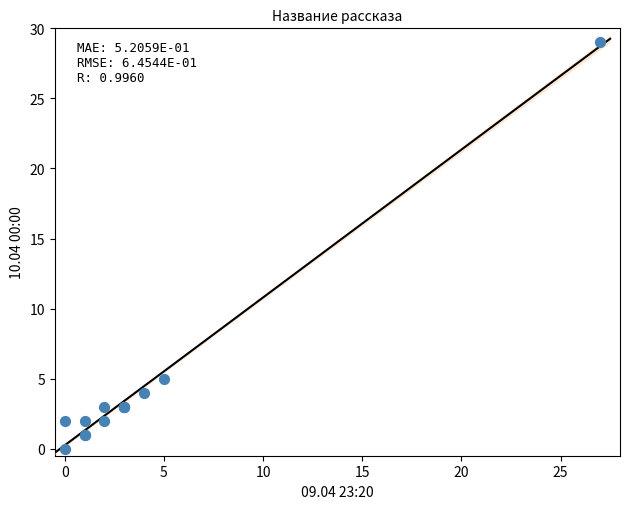

What Y value in the scatter plot is closest to 14?

5